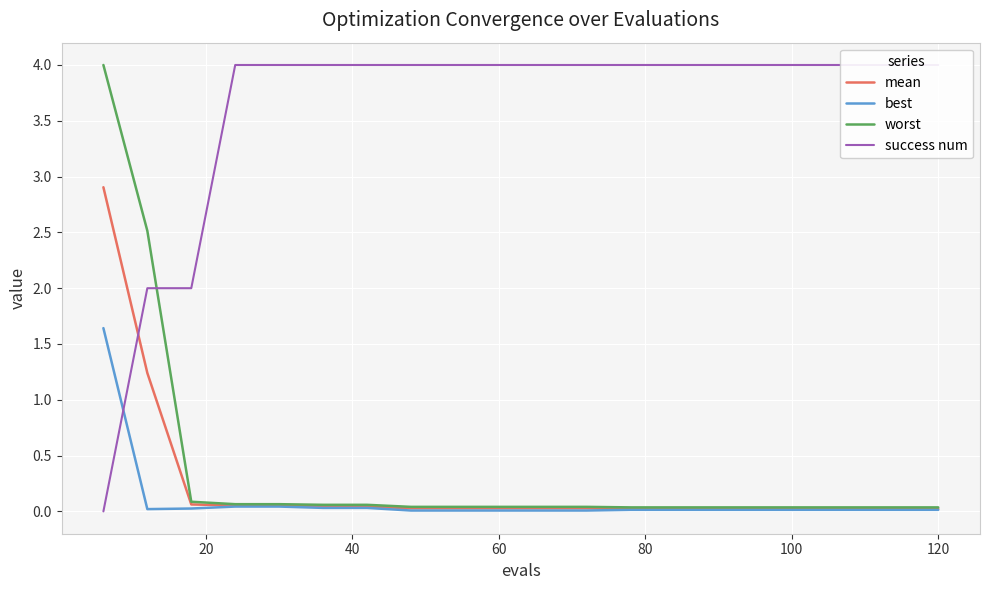

List the series in order of their peak value, lowest first.

best, mean, worst, success num